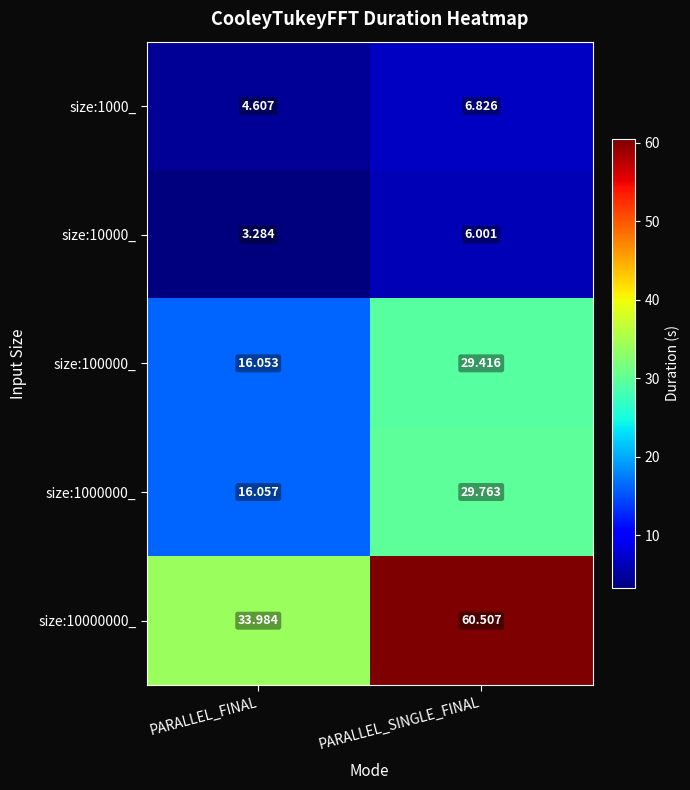

How many categories are shown in the chart?

2